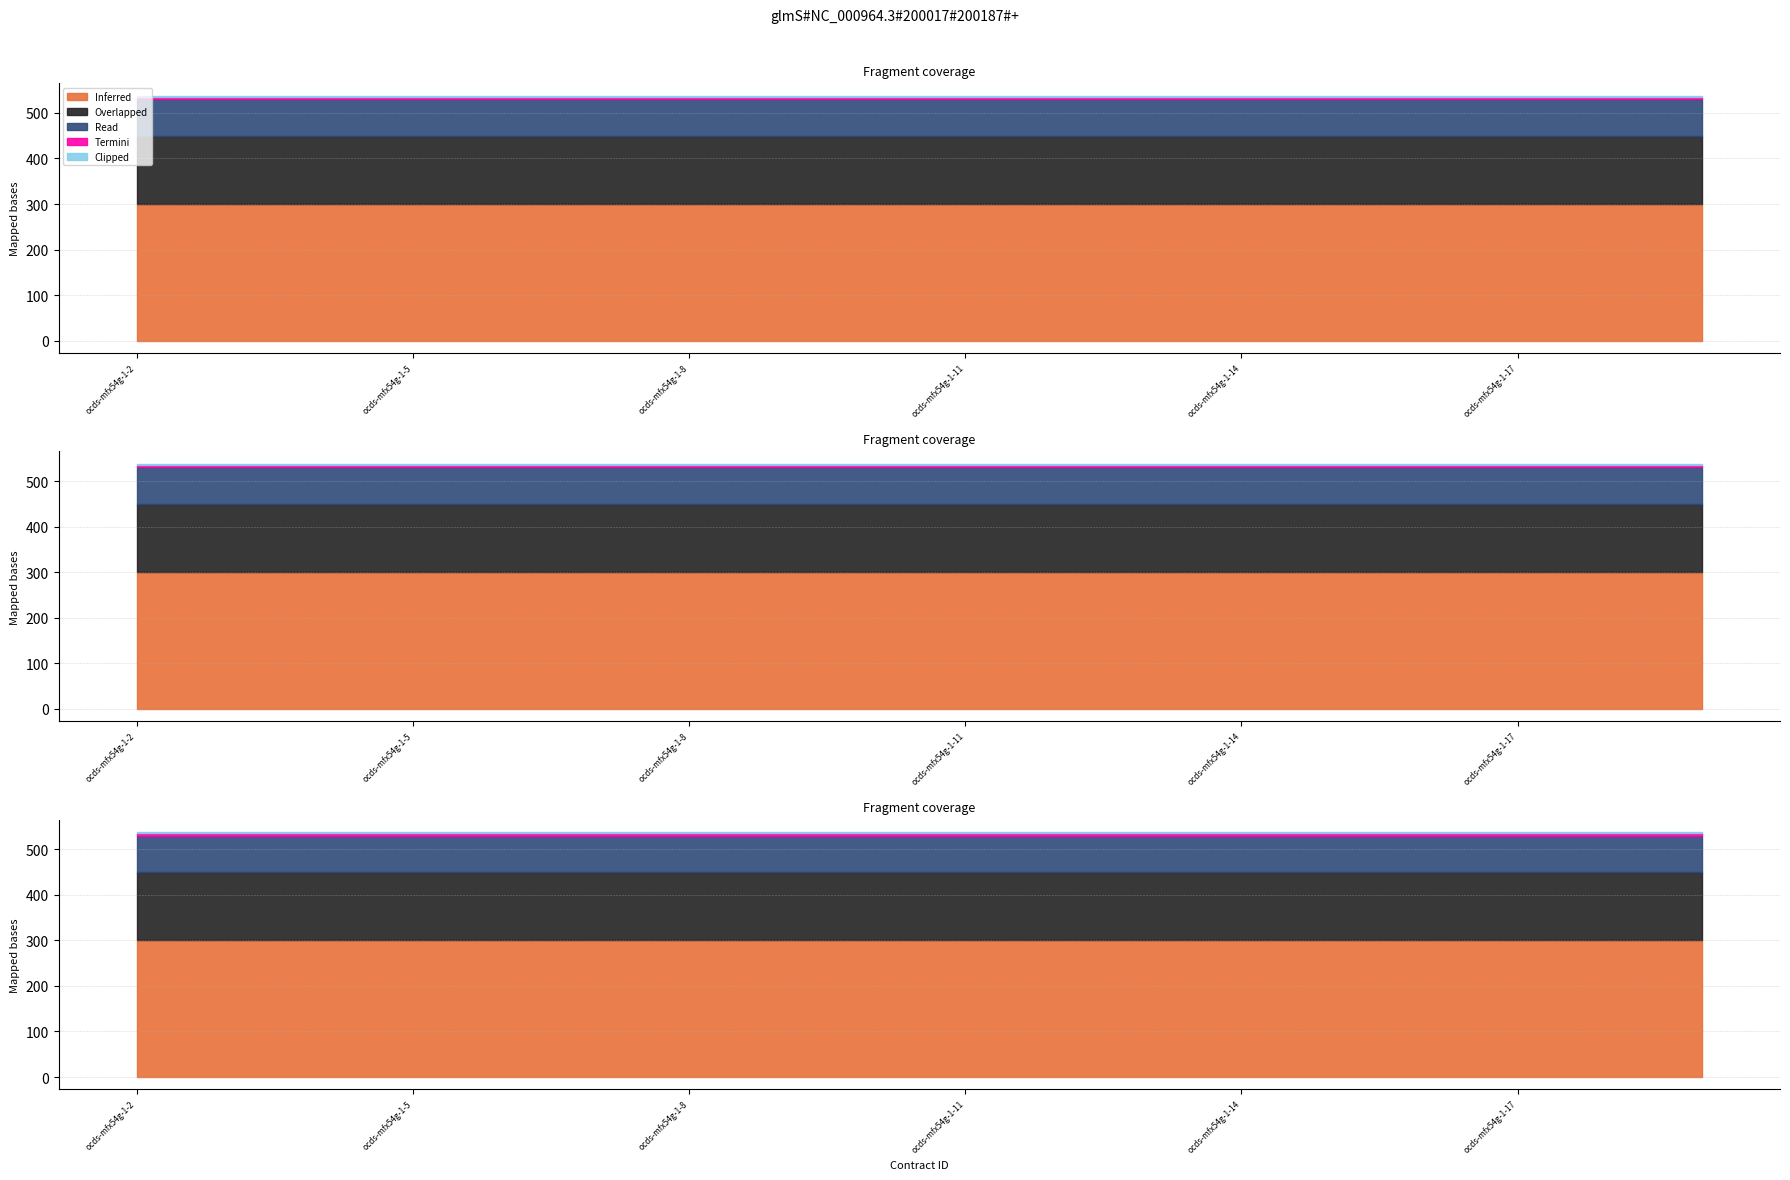

Which series has the largest range (max minus min)?

Inferred